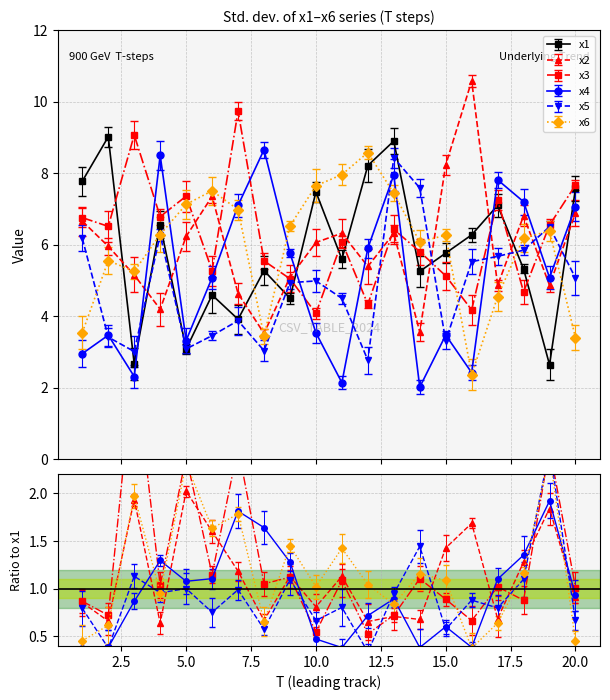

Which series has the largest total across all categories?

x3